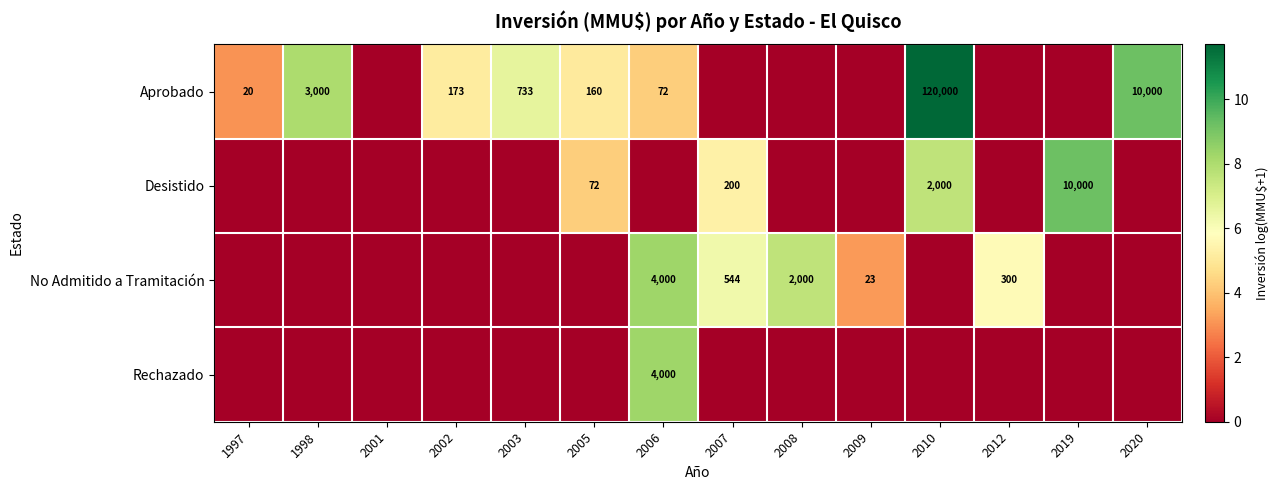

The Desistido series shows 200 at 2007. True or false?

True